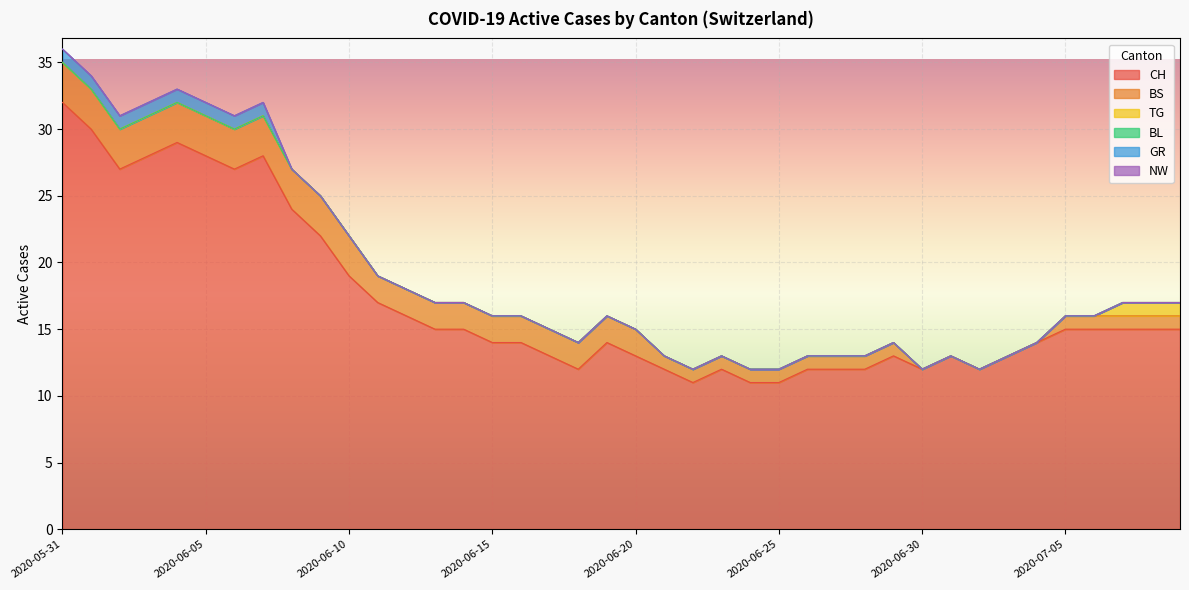

What is the spread (max minus min) of values at 2020-06-12?

16